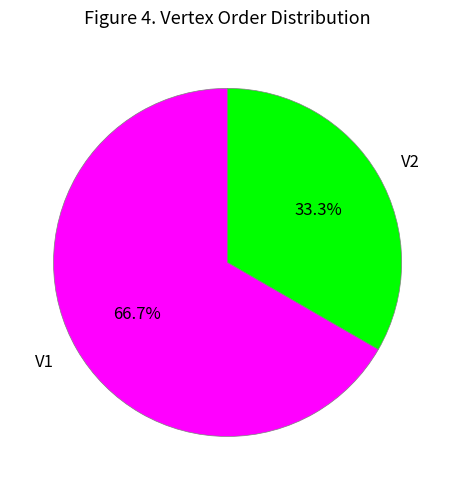

How many segments does this pie chart have?

2